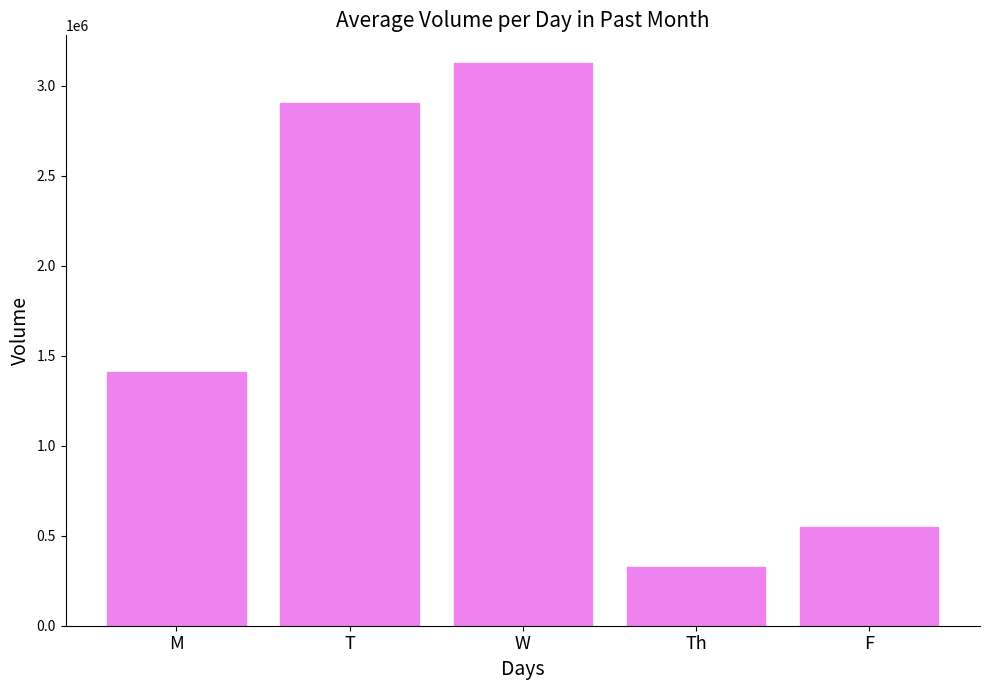

Reading left to right, list all the values displayed in this chart.

1410000	2906000	3124000	327000	551000